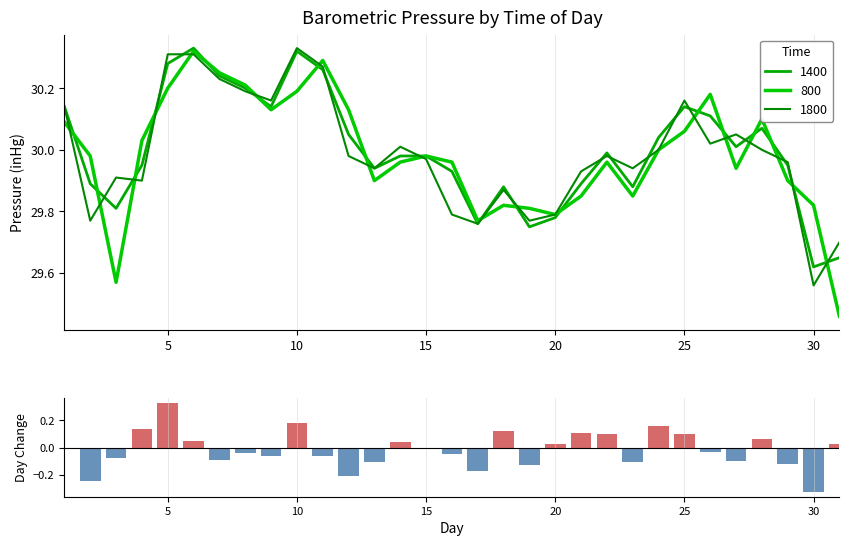

What is the sum of all 1400_neg values?

-1.9